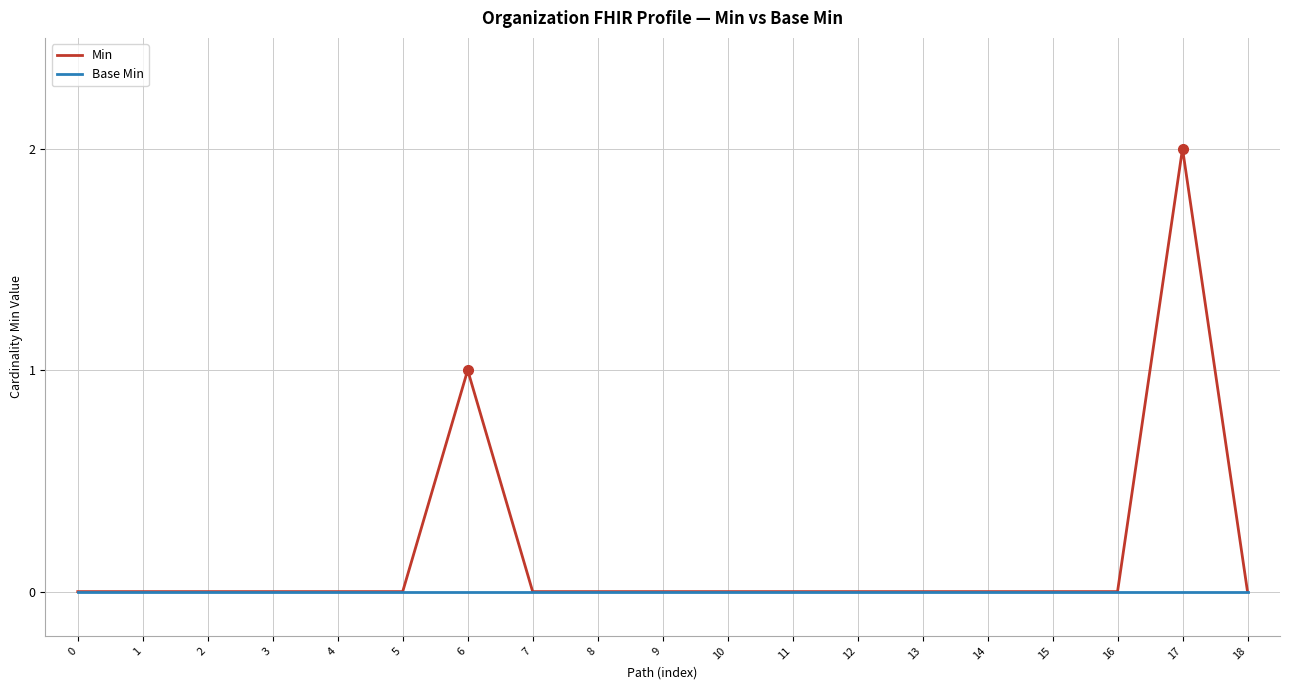

The Base Min series shows 0 at 10. True or false?

True